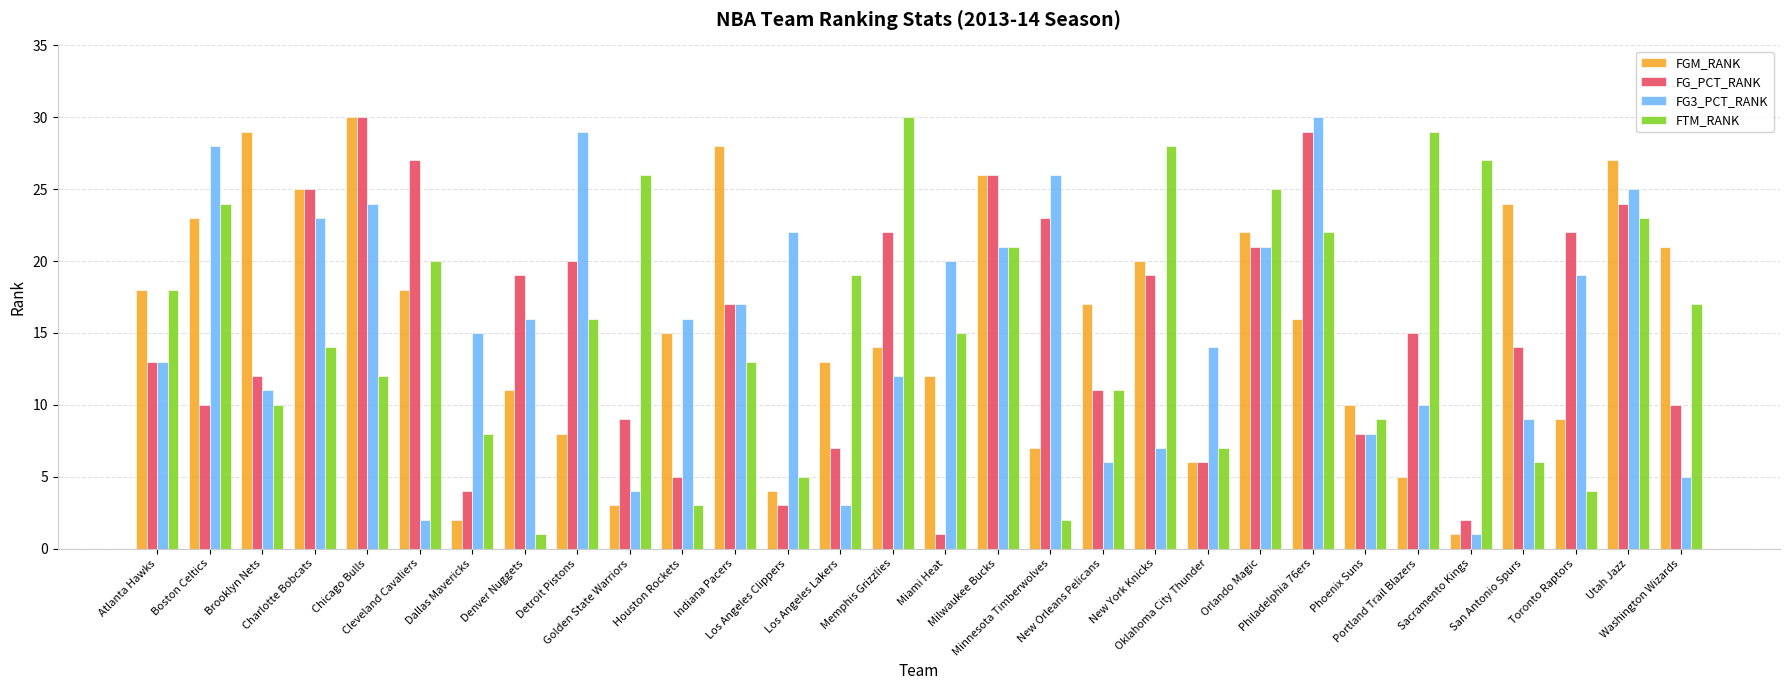

How many groups of bars are there?

30